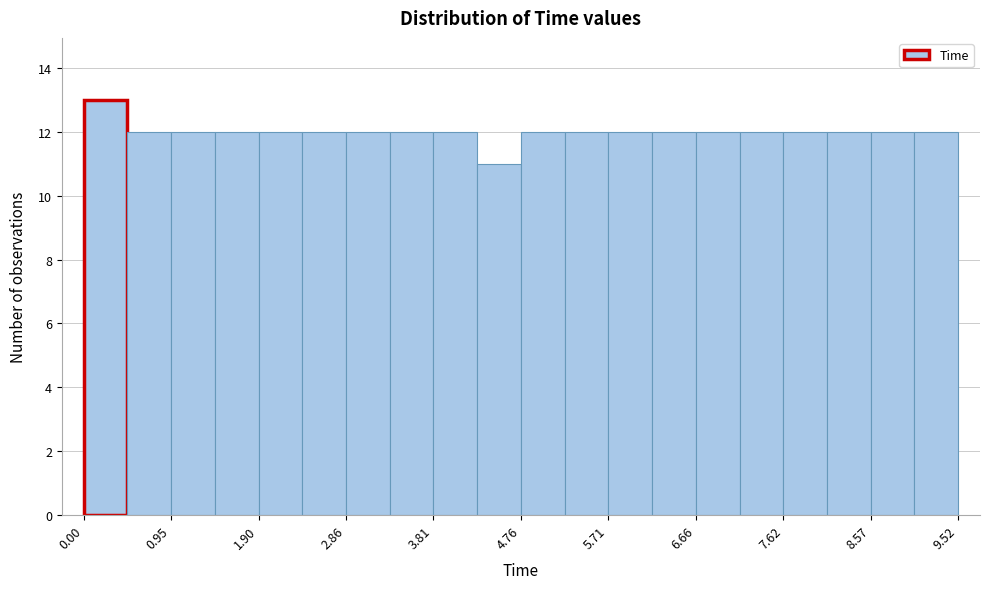

How tall is the bar that spans 4.3 to 4.8 on the x-axis? Neither the bar edges nor the heights are printed on the chart, so give them approximately, as read against the axes.

11